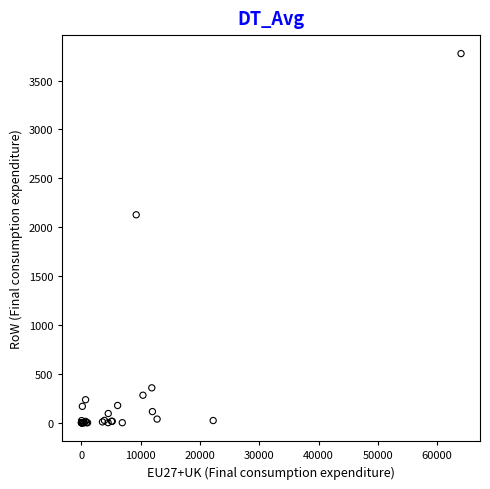

What Y value in the scatter plot is closest to 1888?

2127.1